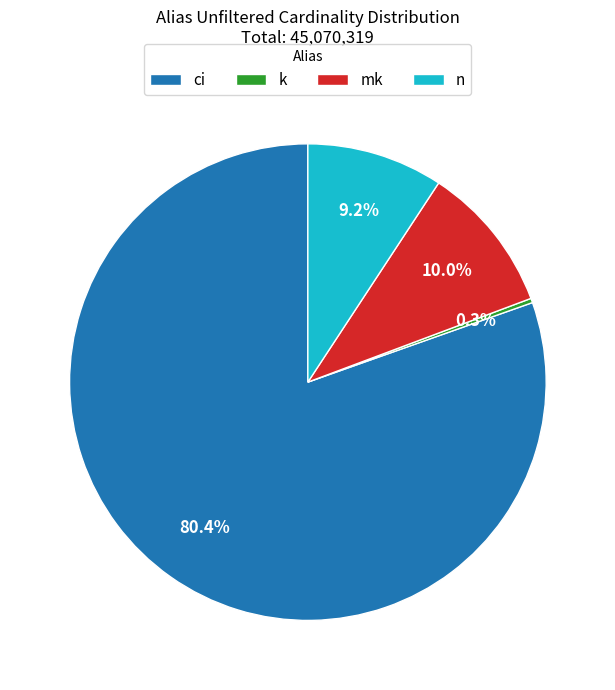

What is the ratio of the value at ci to the value at n?

8.7